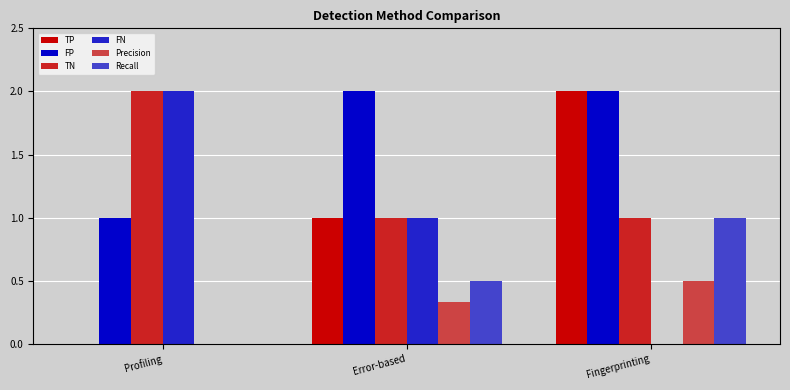

Are the bars grouped side by side (vs. stacked)?

Yes